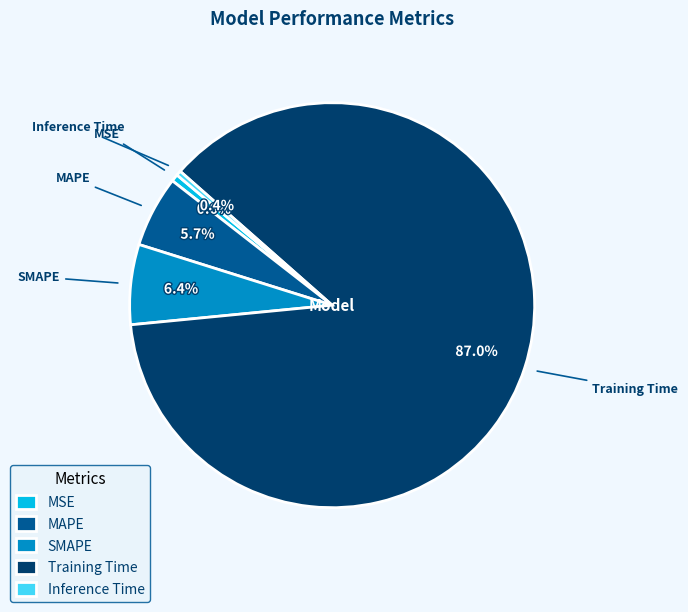

True or false: SMAPE accounts for 6% of the total.

True